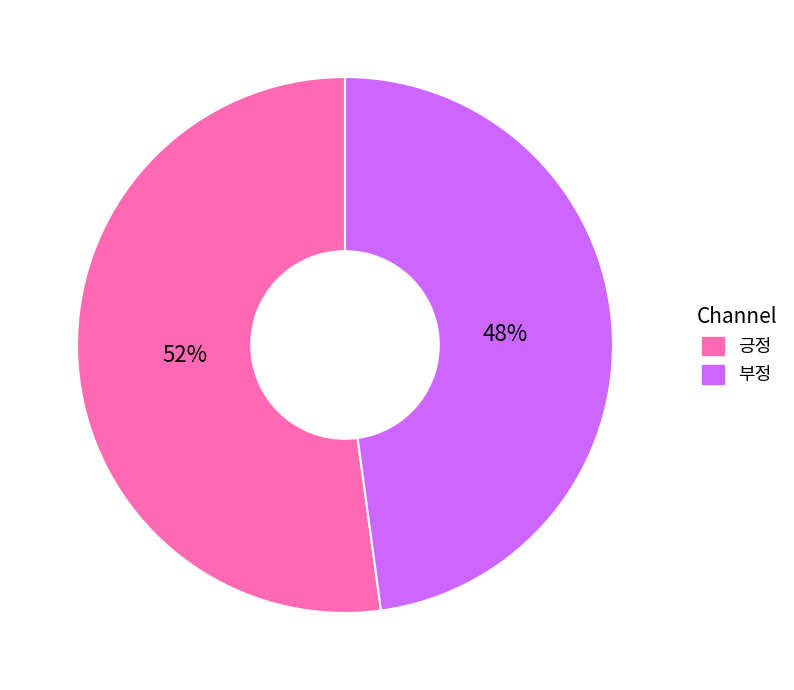

How many slices are in this pie chart?

2